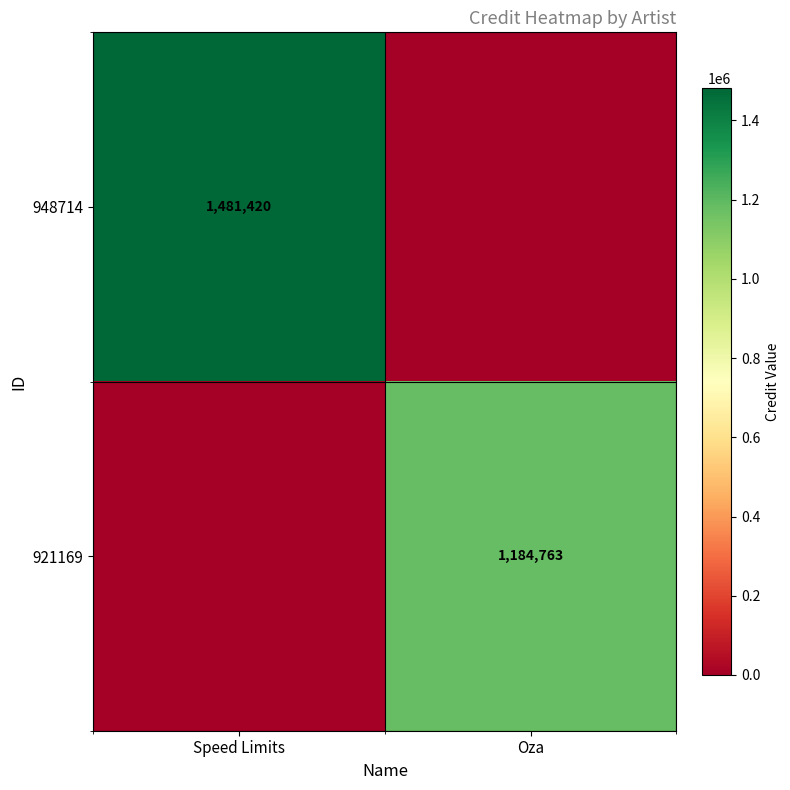

The value of 948714 at Speed Limits is 1481420. True or false?

True